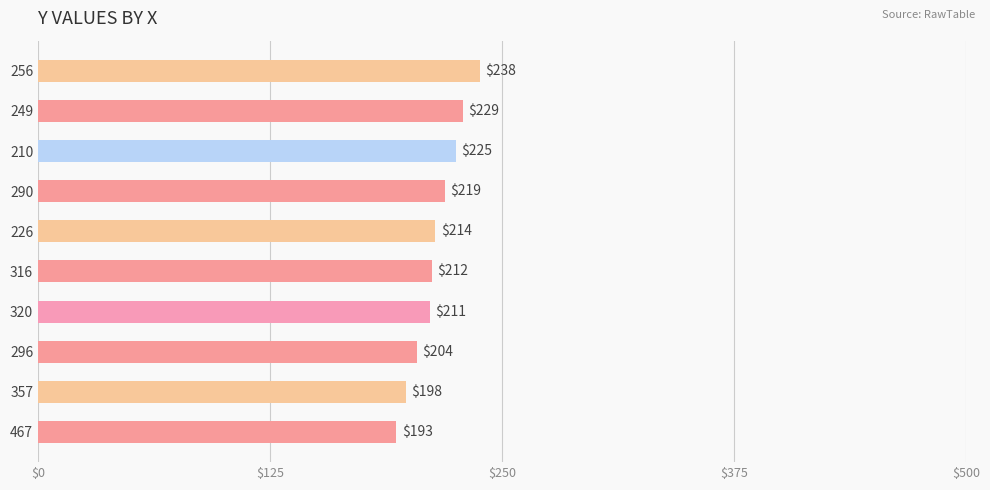

What is the sum of all values?

2143